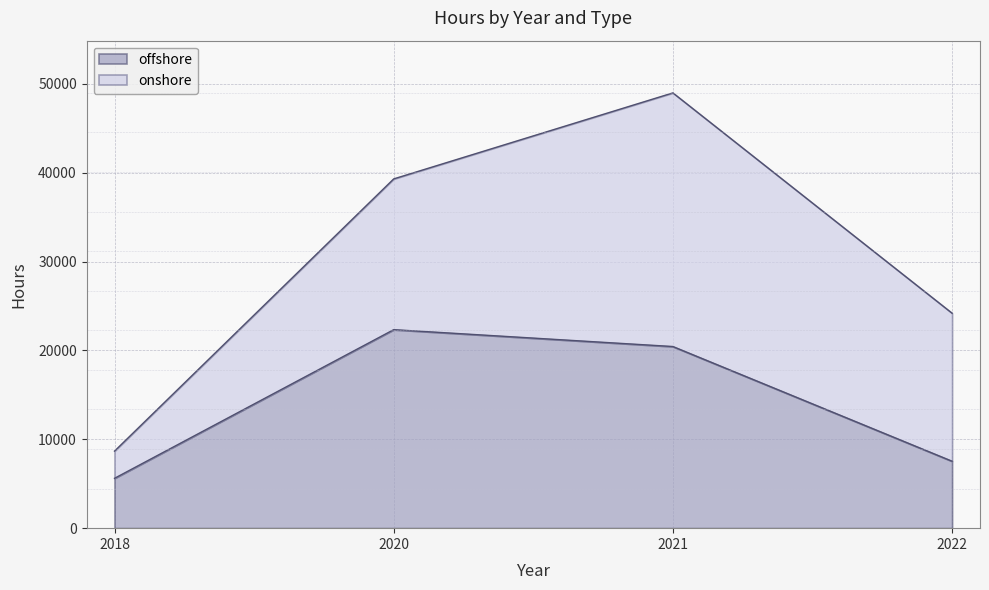

What is the average value?

13978.3